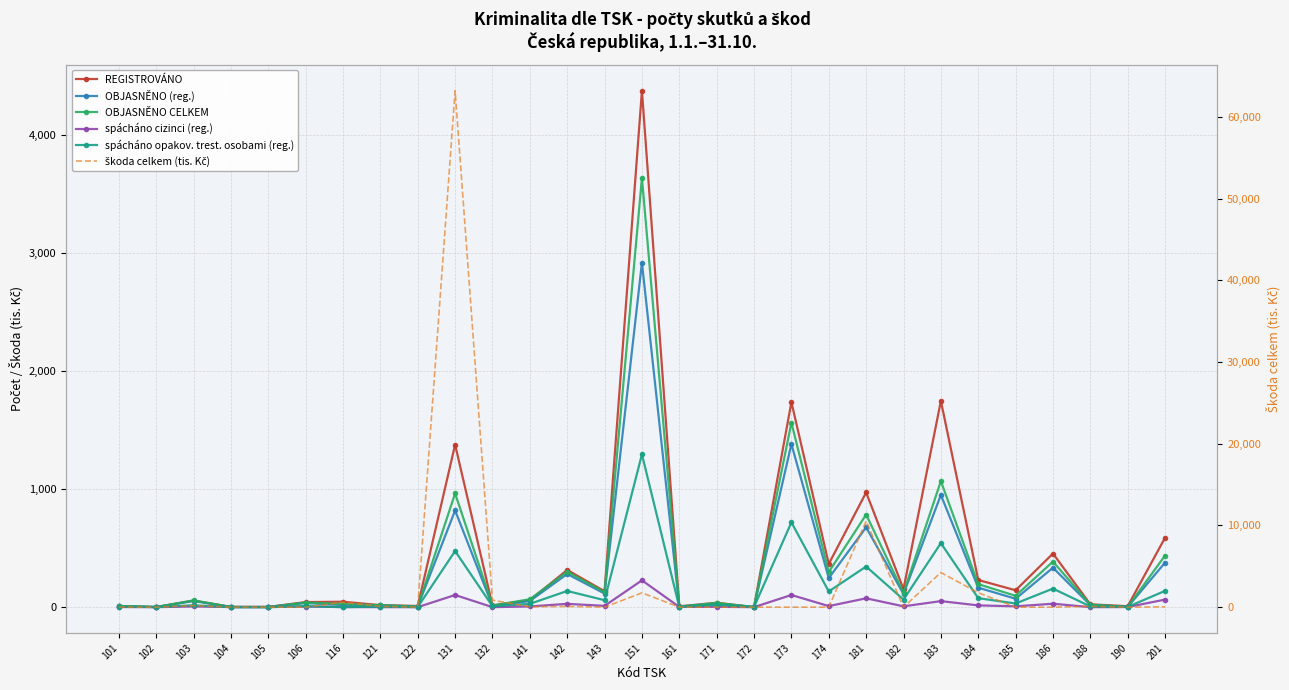

Reading left to right, extract all data points from this chart.

REGISTROVÁNO: 9	1	56	2	2	43	46	17	10	1376	15	59	315	135	4373	7	37	1	1736	366	971	153	1746	230	143	454	24	8	588
OBJASNĚNO (reg.): 8	1	52	1	1	35	18	15	5	819	10	52	281	115	2916	4	29	1	1381	246	676	111	950	165	71	334	18	2	377
OBJASNĚNO CELKEM: 10	1	57	2	1	39	27	16	5	963	14	67	300	127	3634	5	36	1	1562	297	784	121	1067	195	96	386	21	2	437
spácháno cizinci (reg.): 1	0	6	1	1	5	1	0	0	103	0	6	28	11	227	2	3	0	103	9	75	7	51	15	7	29	0	1	64
spácháno opakov. trest. osobami (reg.): 5	1	16	0	0	9	0	5	1	475	8	28	137	59	1294	1	18	1	718	133	344	64	542	76	31	157	6	2	138
škoda celkem (tis. Kč): 21	0	203	0	0	0	596	97	0	63221	852	48	90	3	1752	4	2	0	2	0	10521	0	4240	1763	0	0	100	0	41